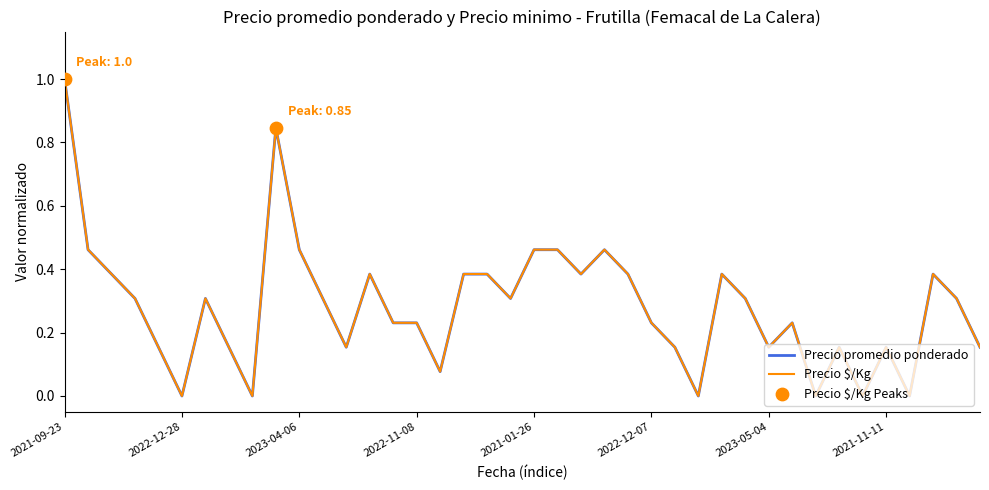

What is the maximum value shown in the chart?

1.0